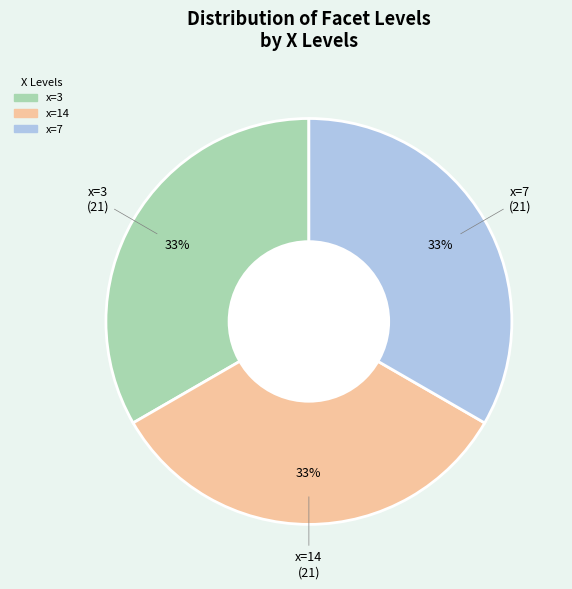

Is there any slice that represents more than half of the pie?

No